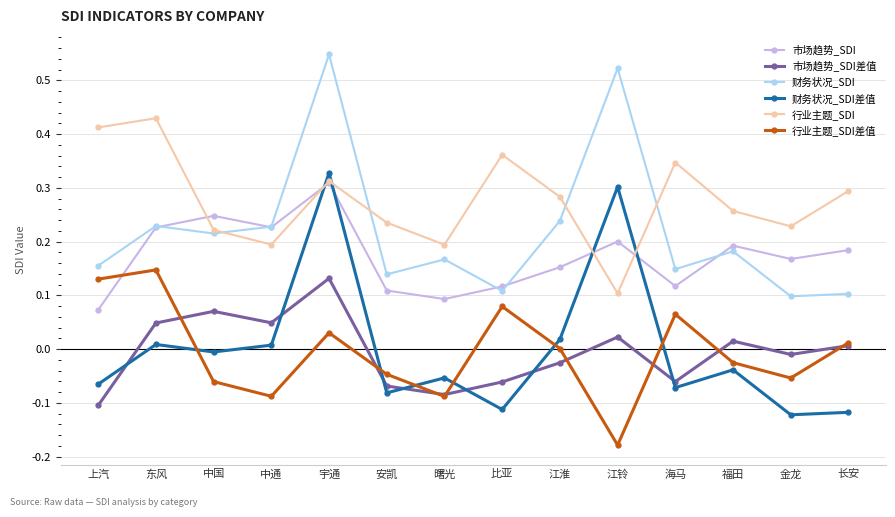

At which label is 市场趋势_SDI closest to 0?

上汽